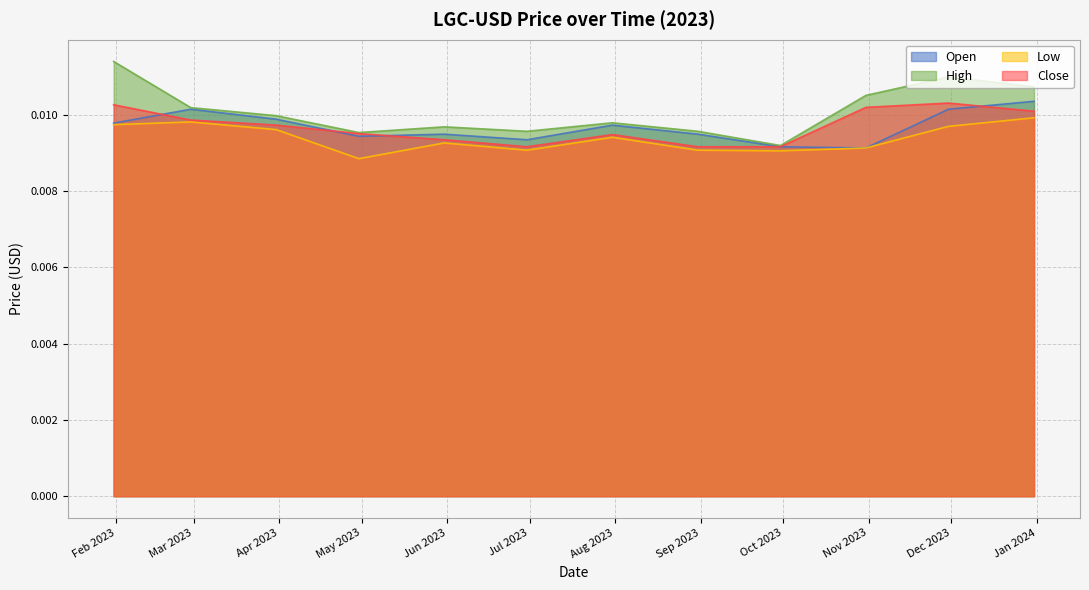

True or false: High and Close cross at least once.

False